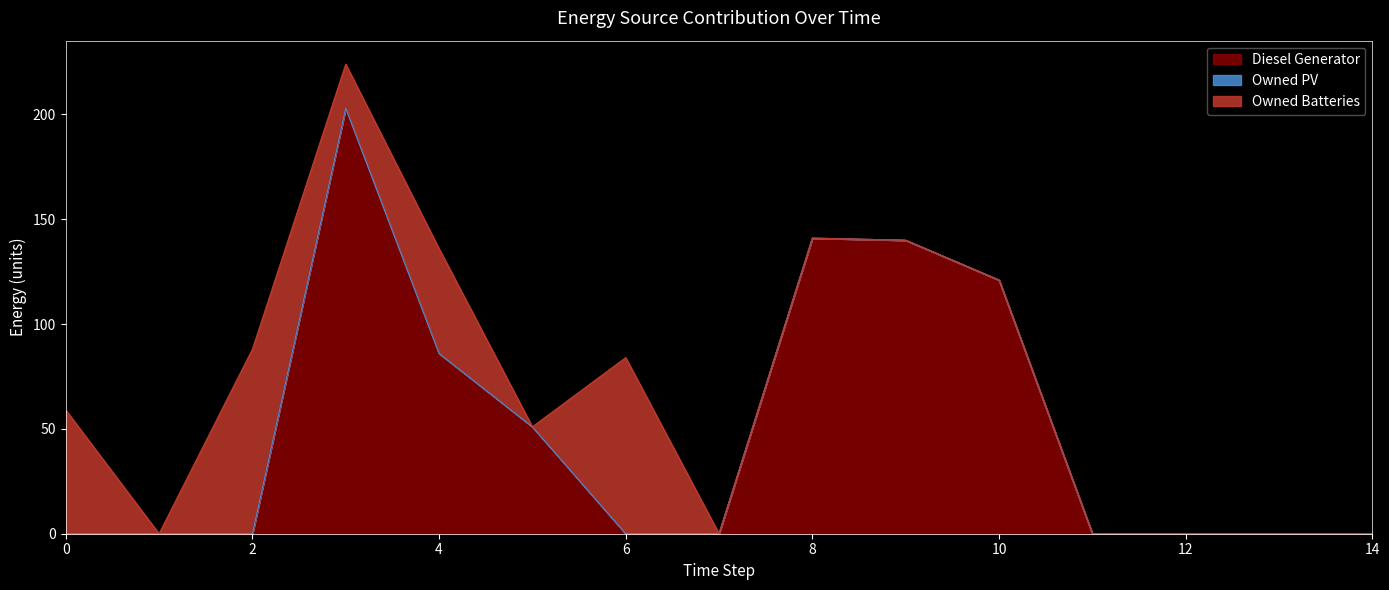

What is the sum of all Owned Batteries values?

302